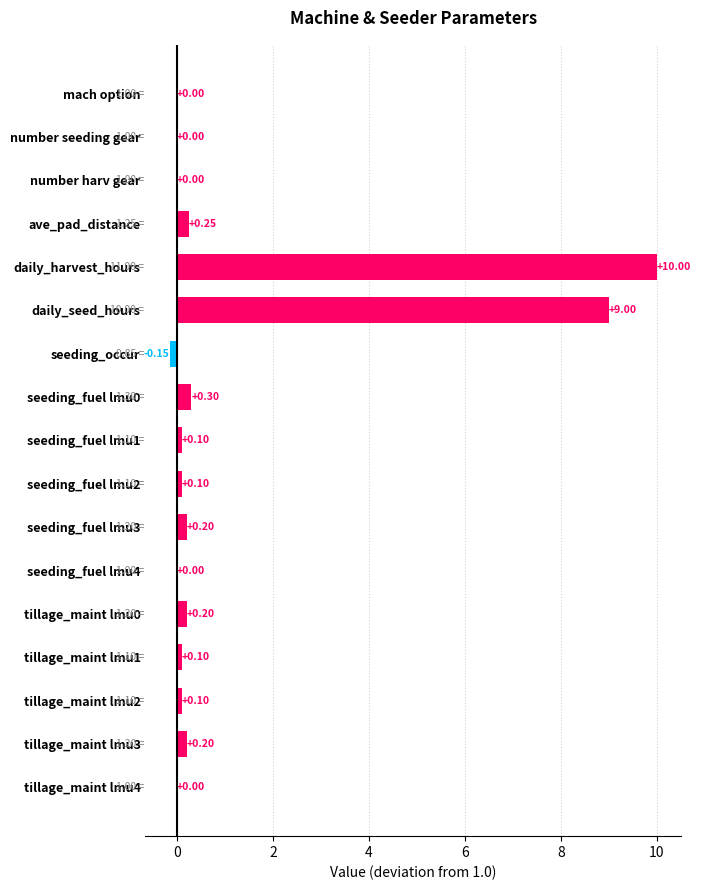

How many distinct data groups are displayed?

1